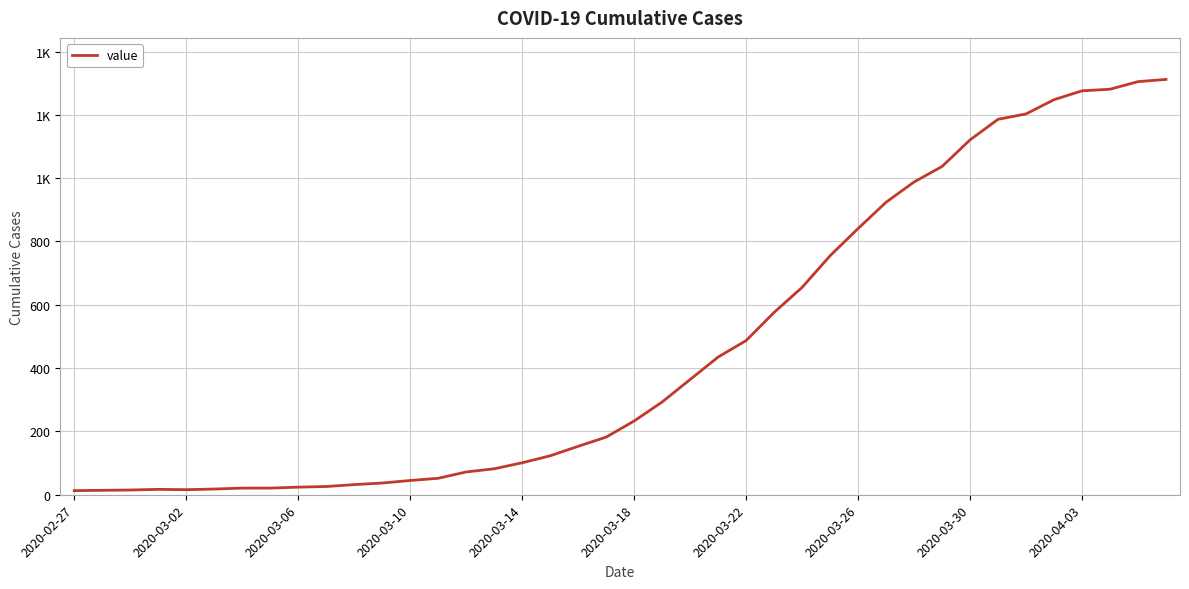

Does the chart display data point markers on the line(s)?

No